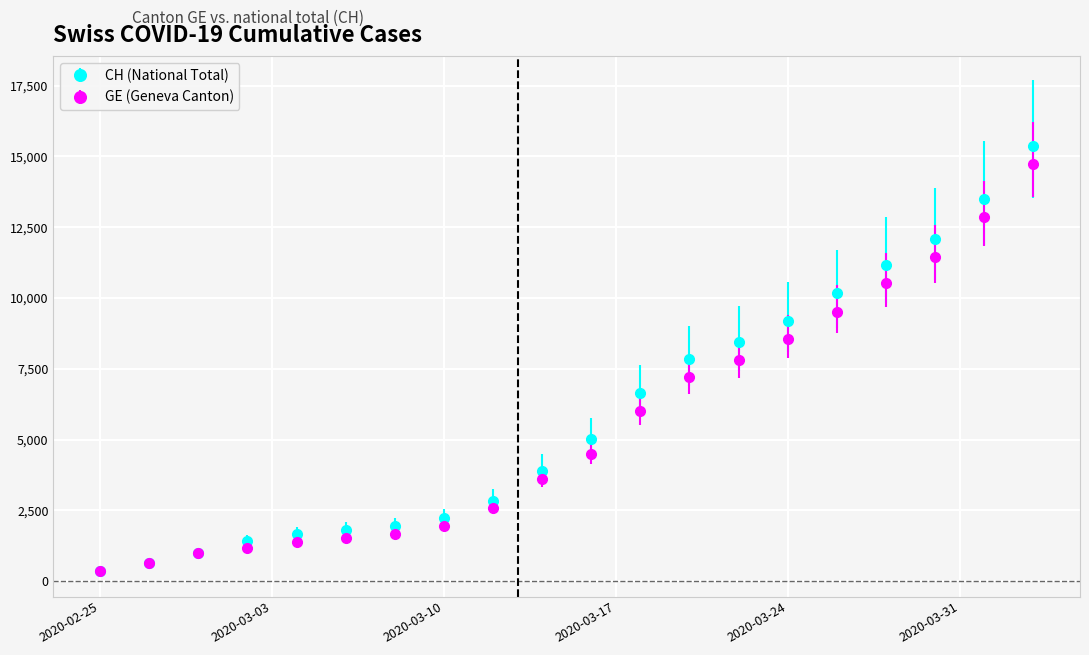

How many data points in CH (National Total) are less than 5012?

10